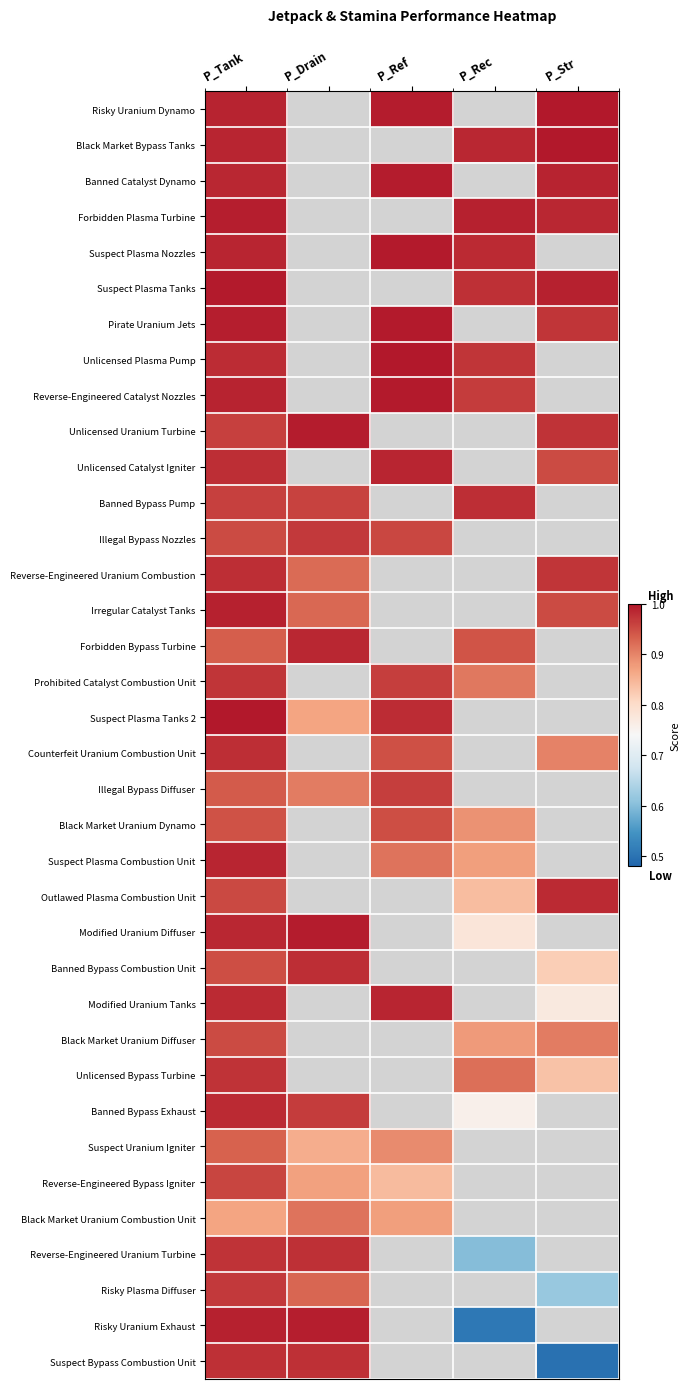

What is the difference between the highest and lowest values at P_Tank?

0.1